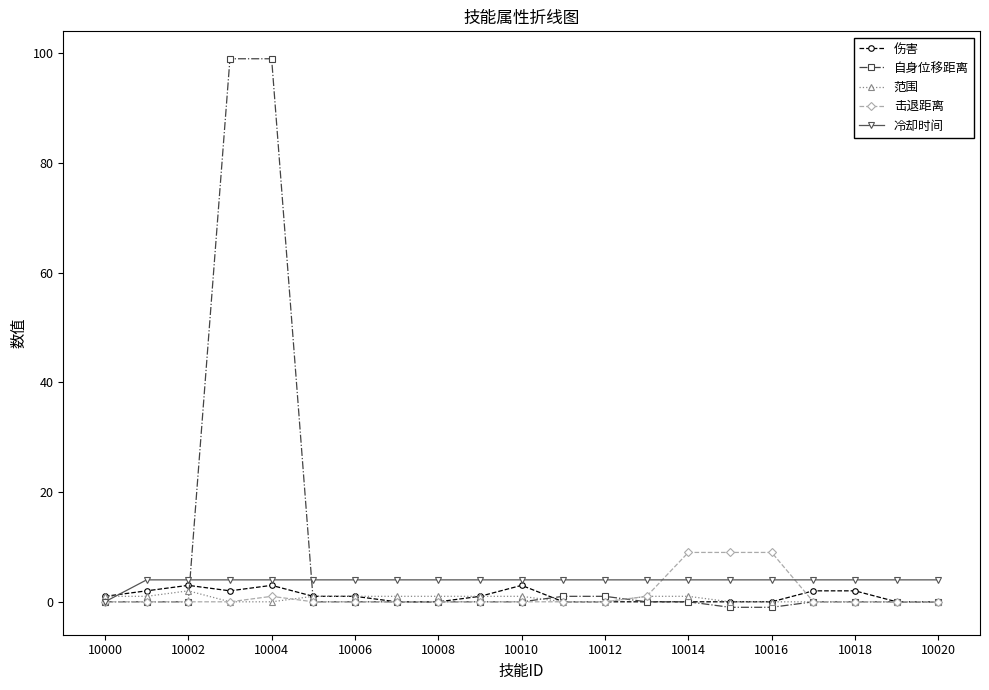

Which series has the widest spread of values?

自身位移距离